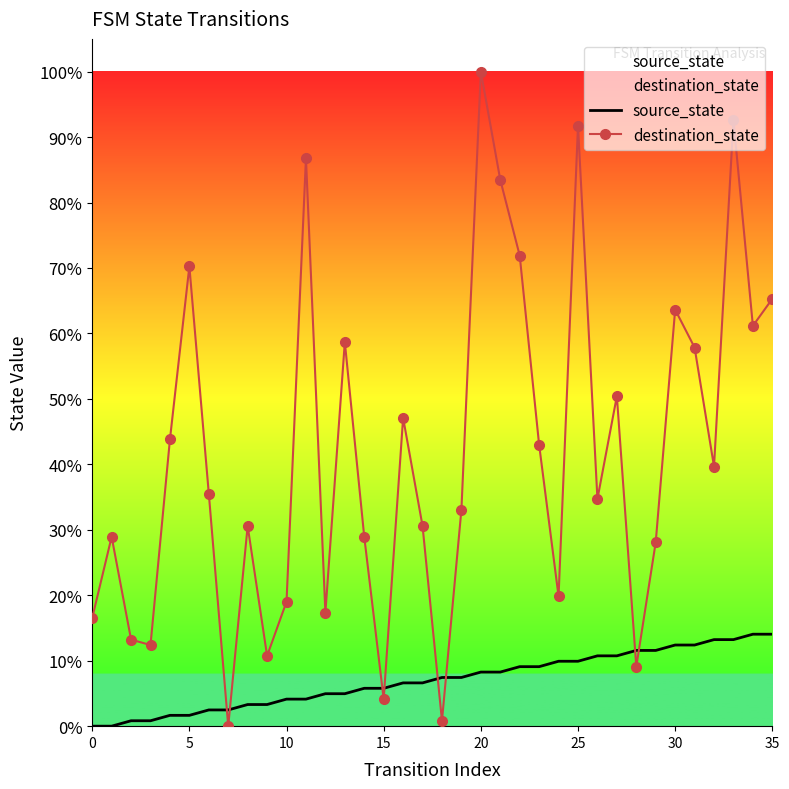

How many lines are shown in the chart?

2